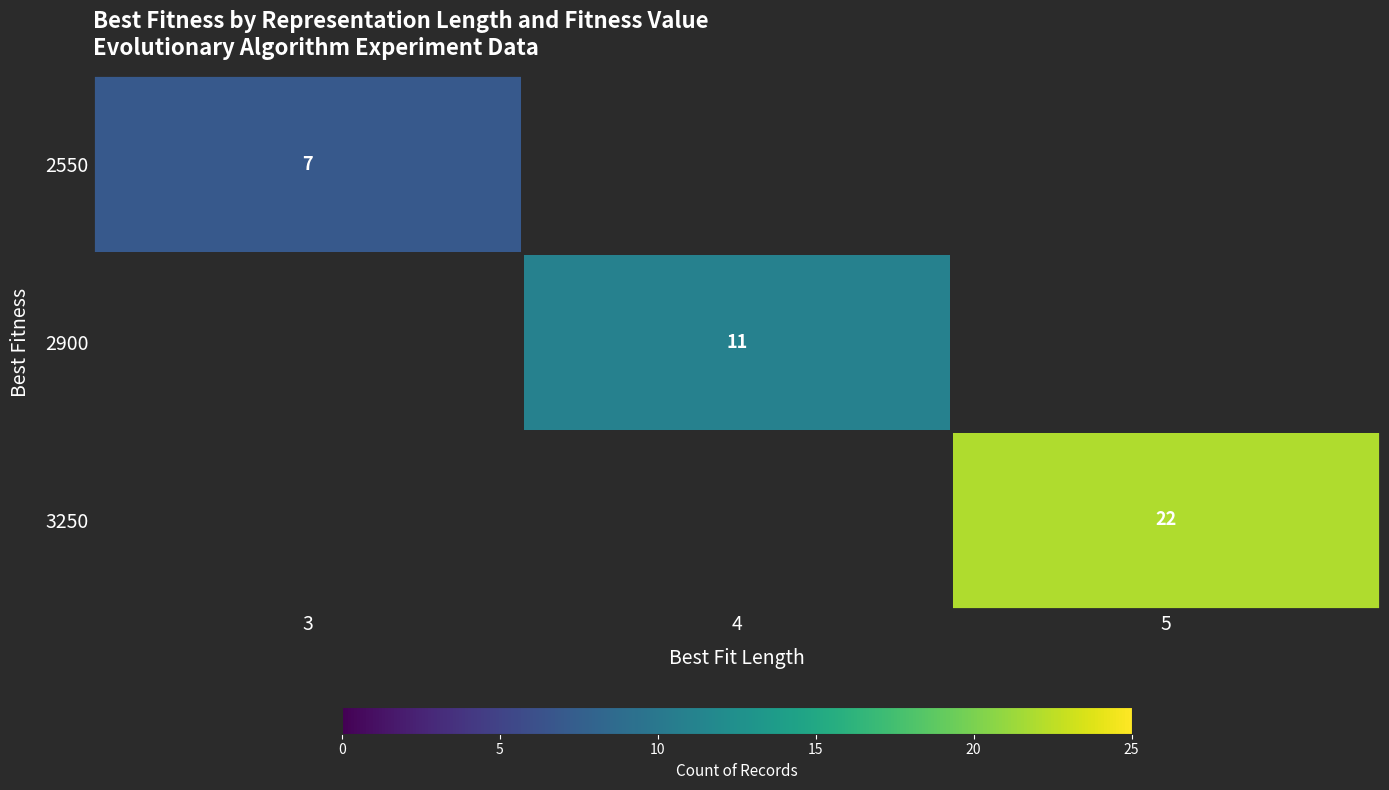

What is the minimum value shown in the chart?

7.0